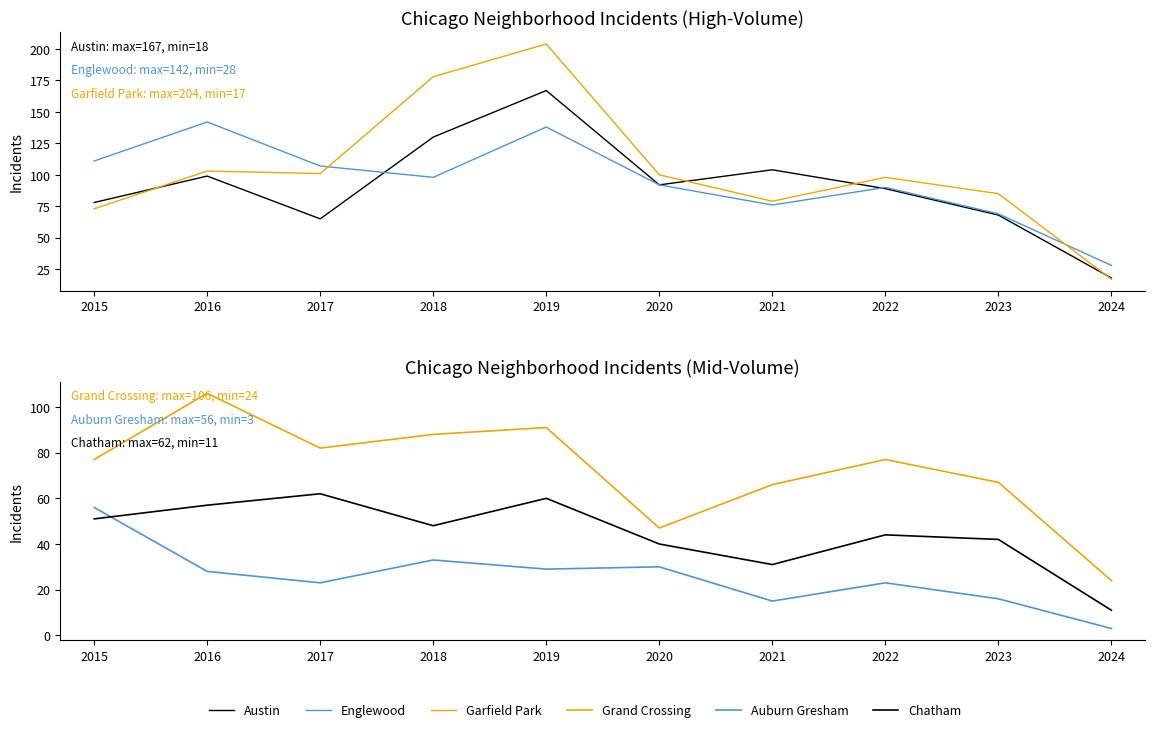

At which category does Englewood reach its first local valley?

2018